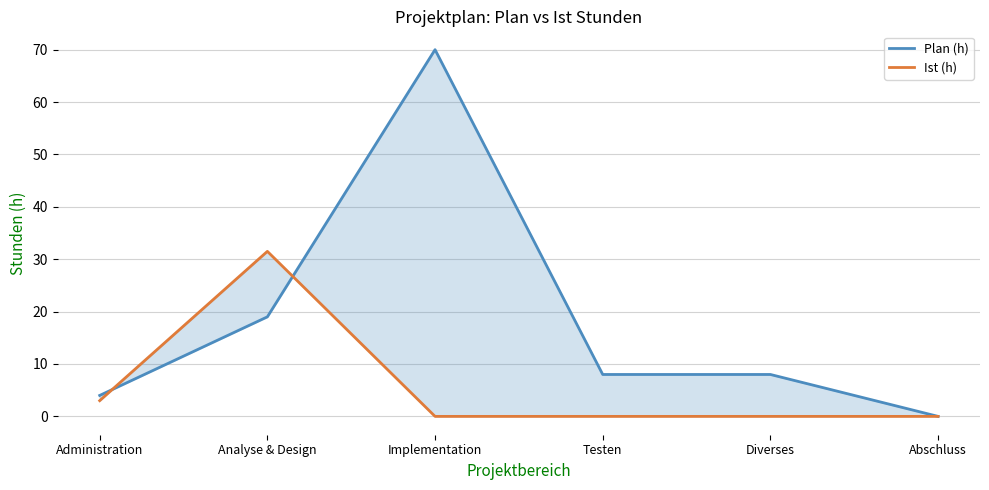

Reading right to left, list all the values displayed in this chart.

Plan (h): Abschluss=0.0	Diverses=8.0	Testen=8.0	Implementation=70.0	Analyse & Design=19.0	Administration=4.0
Ist (h): Abschluss=0.0	Diverses=0.0	Testen=0.0	Implementation=0.0	Analyse & Design=31.5	Administration=3.0